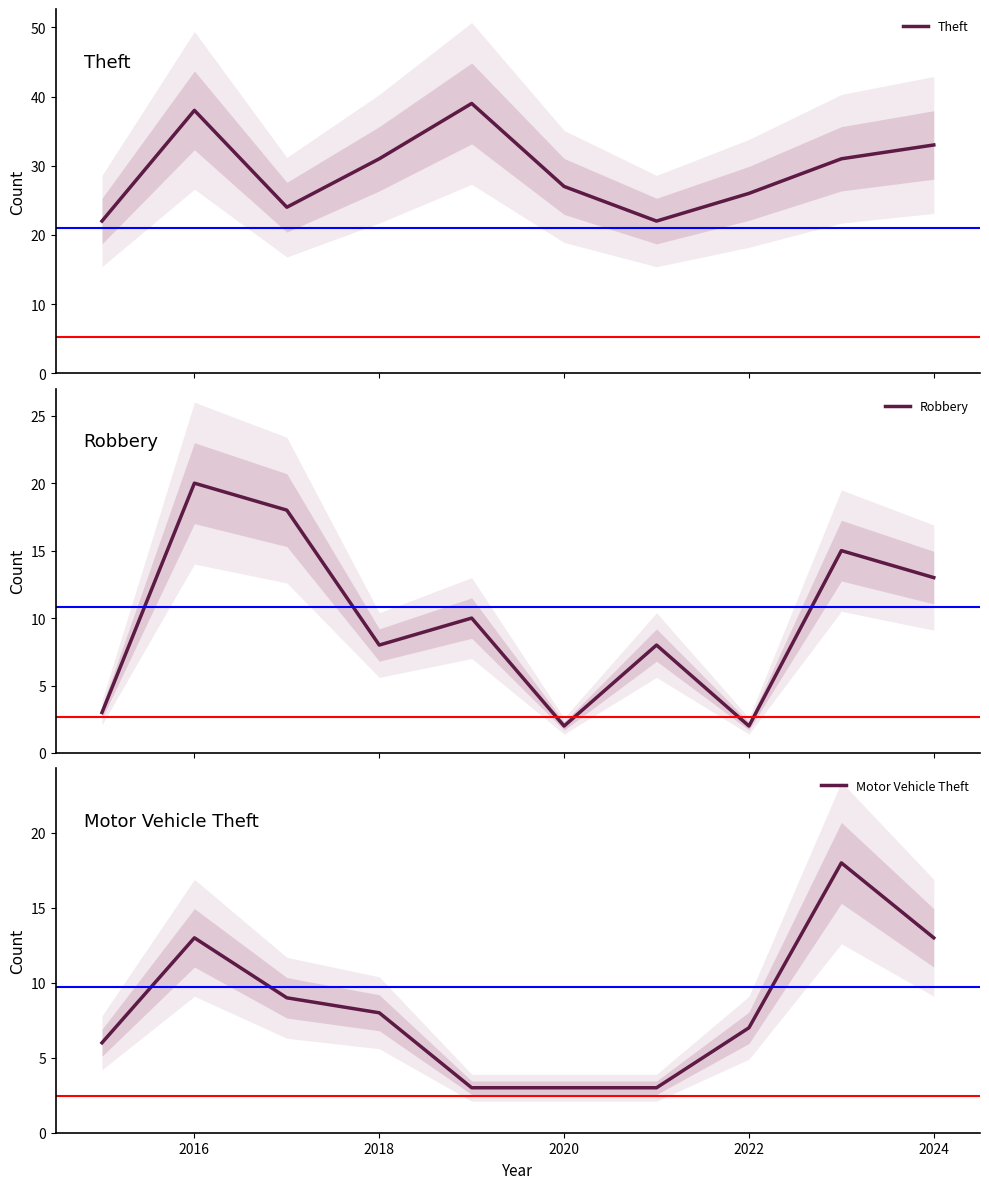

True or false: Robbery has more than 0 points higher than both neighbors.

True